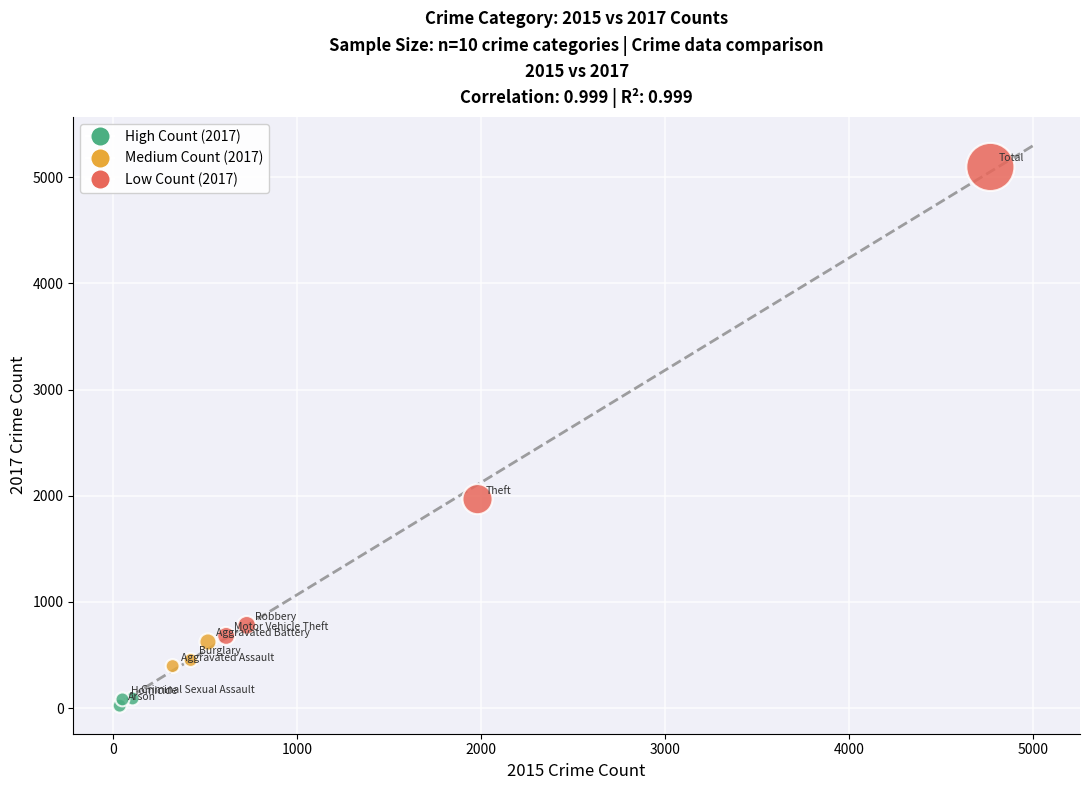

Which series reaches the minimum Y coordinate?

High Count (2017)